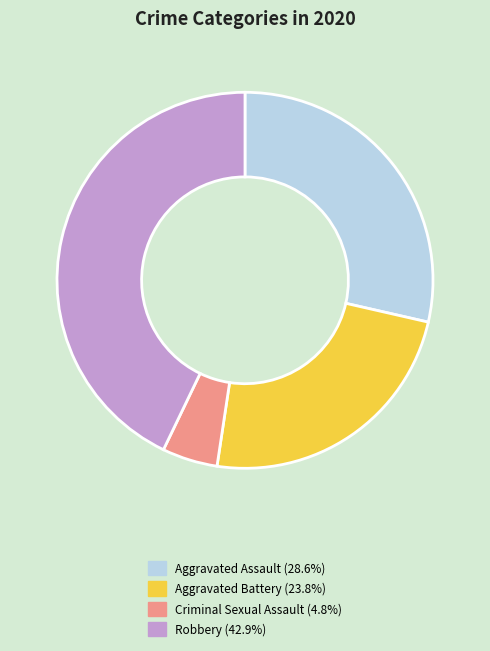

Is there any slice that represents more than half of the pie?

No